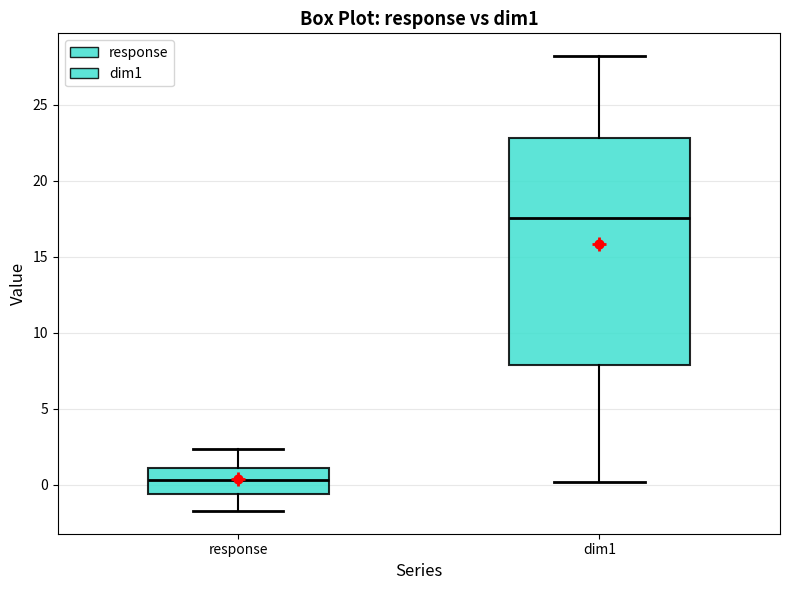

Reading left to right, read every box against the y-axis: the position of its median line, the range the box covers, and the ends of its whiskers. The values are not printed on the chart, so give them approximately, as read against the axis.

response: median 0.5, box -0.5 to 1.0, whiskers -1.5 to 2.5
dim1: median 17.5, box 8.0 to 23.0, whiskers 0.0 to 28.0